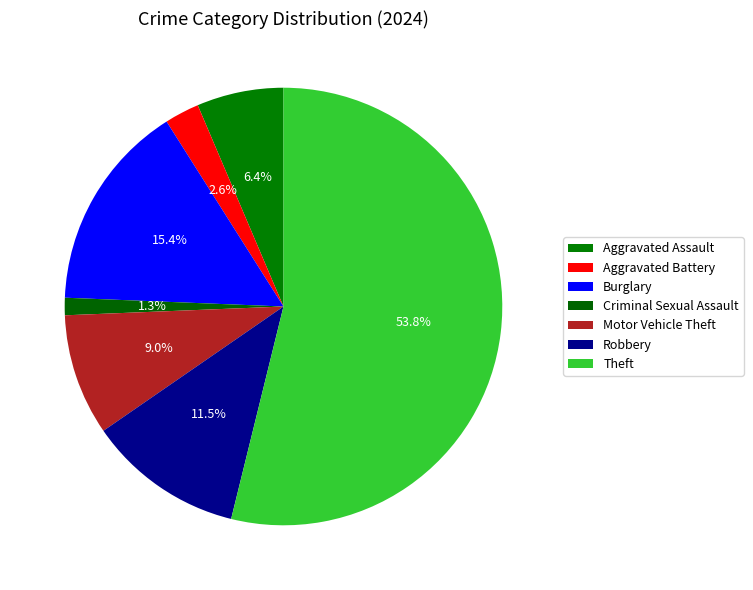

How many slices are in this pie chart?

7